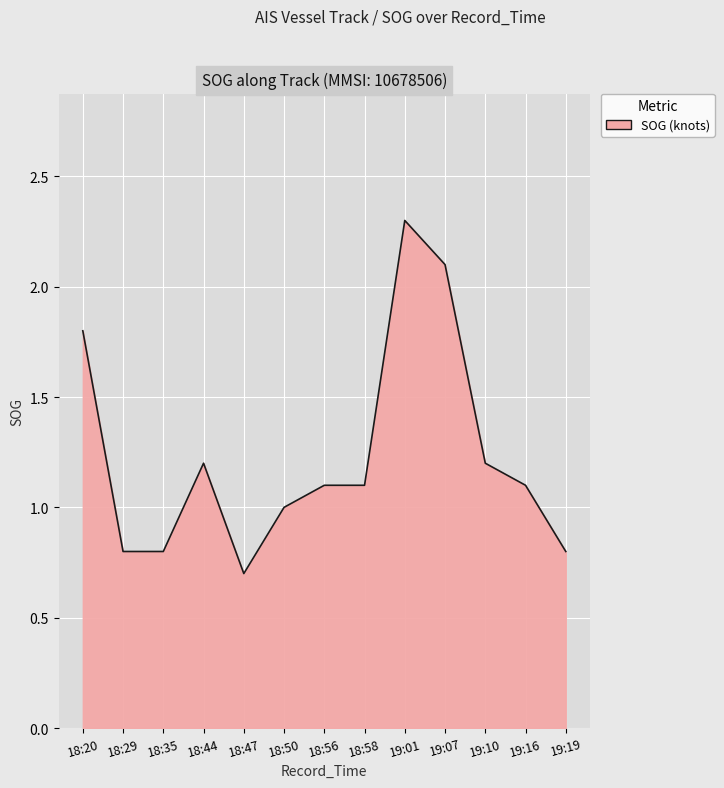

What is the greatest value displayed?

2.3